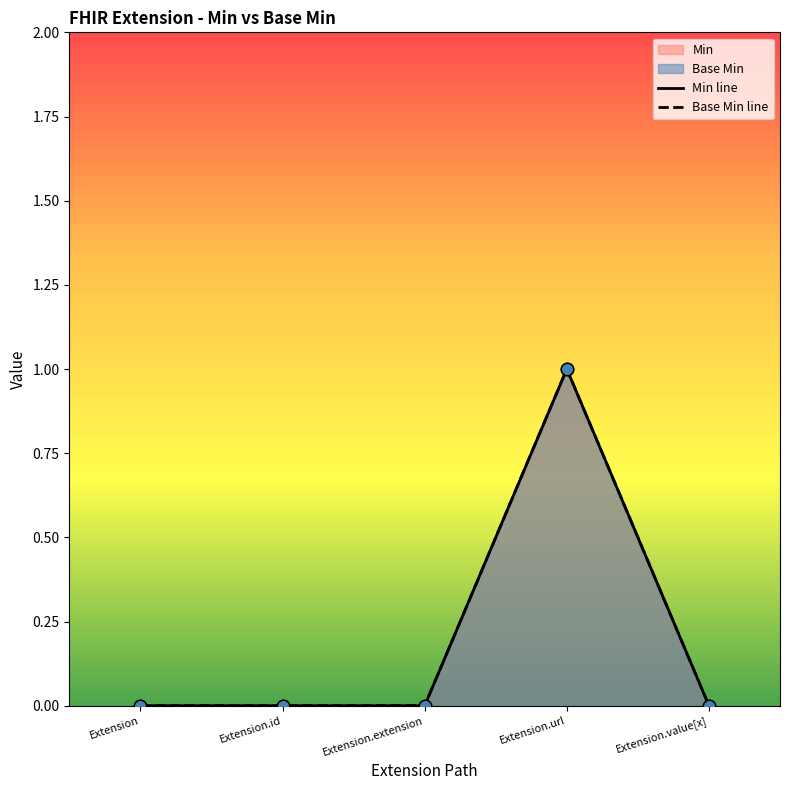

Which series contains the highest Y value?

Min line